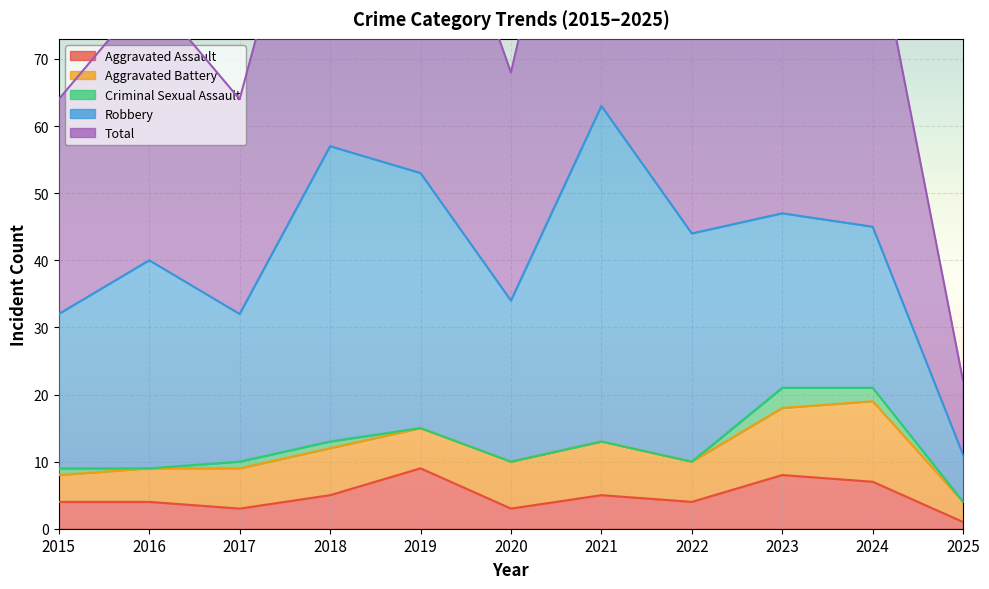

Reading left to right, extract all data points from this chart.

Aggravated Assault: 2015=4	2016=4	2017=3	2018=5	2019=9	2020=3	2021=5	2022=4	2023=8	2024=7	2025=1
Aggravated Battery: 2015=4	2016=5	2017=6	2018=7	2019=6	2020=7	2021=8	2022=6	2023=10	2024=12	2025=3
Criminal Sexual Assault: 2015=1	2016=0	2017=1	2018=1	2019=0	2020=0	2021=0	2022=0	2023=3	2024=2	2025=0
Robbery: 2015=23	2016=31	2017=22	2018=44	2019=38	2020=24	2021=50	2022=34	2023=26	2024=24	2025=7
Total: 2015=32	2016=40	2017=32	2018=57	2019=53	2020=34	2021=63	2022=44	2023=47	2024=46	2025=11